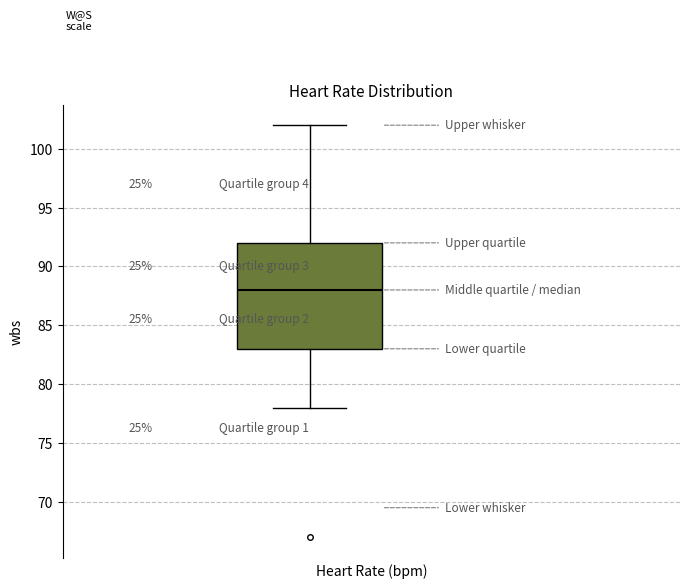

Transcribe this box plot: give where the median line is, the range the box spans, and where the two whiskers end, as read against the y-axis. The values are not printed on the chart, so give them approximately, as read against the axis.

median 88, box 83 to 92, whiskers 78 to 102